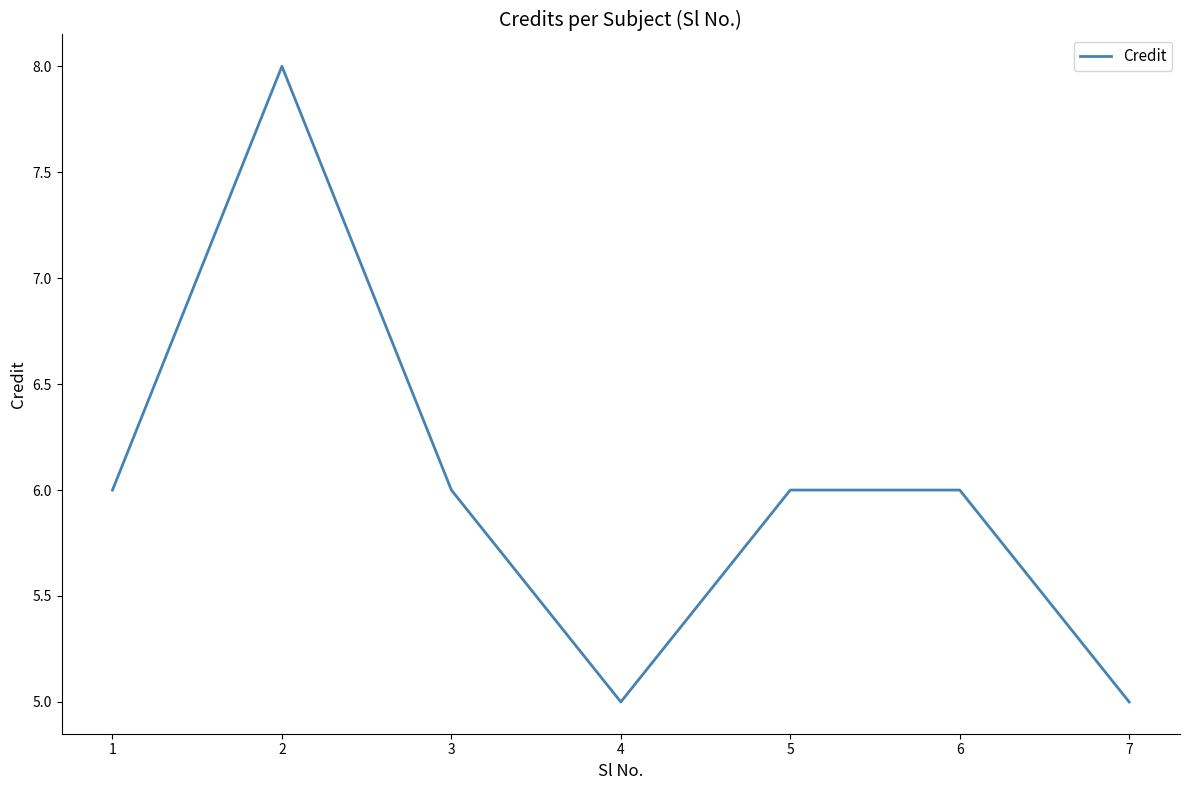

What is the maximum value shown in the chart?

8